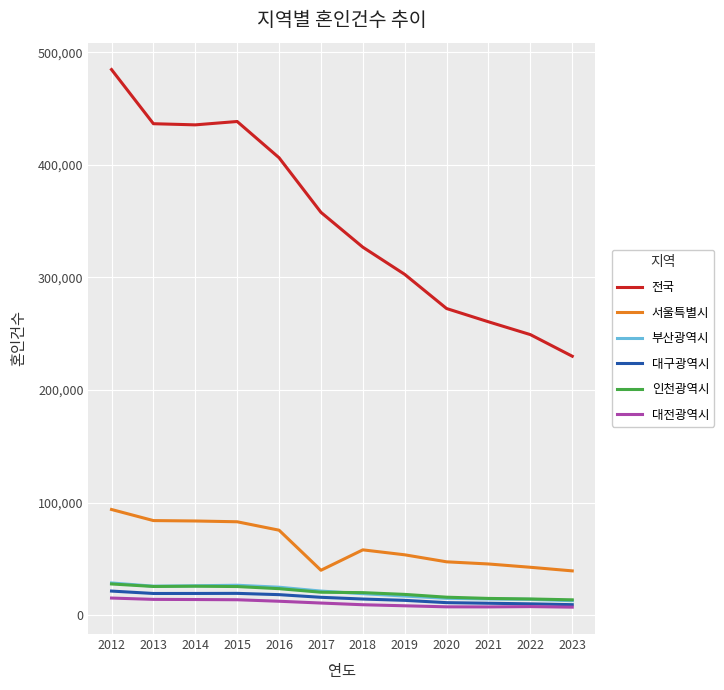

At which category is the sum across all series the highest?

2012